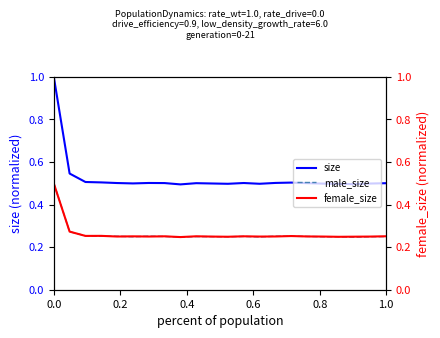

What is the highest value of the male_size series?

0.5